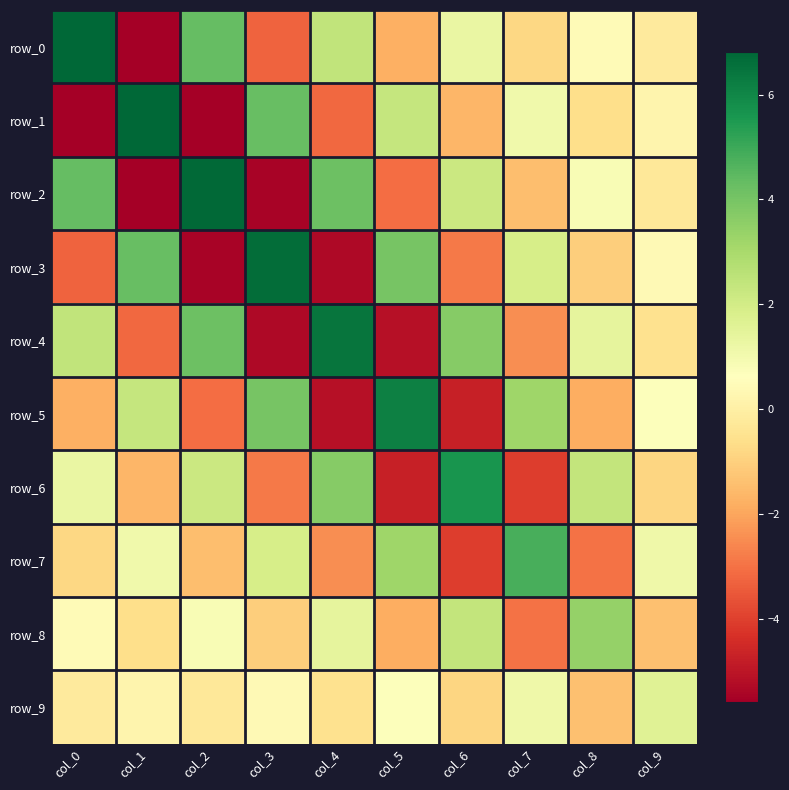

At how many categories does at least one series exceed 4?

8